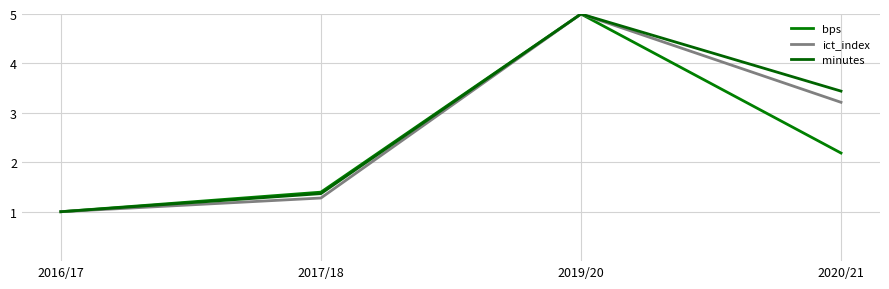

Between 2017/18 and 2020/21, which series saw the biggest shift?

minutes